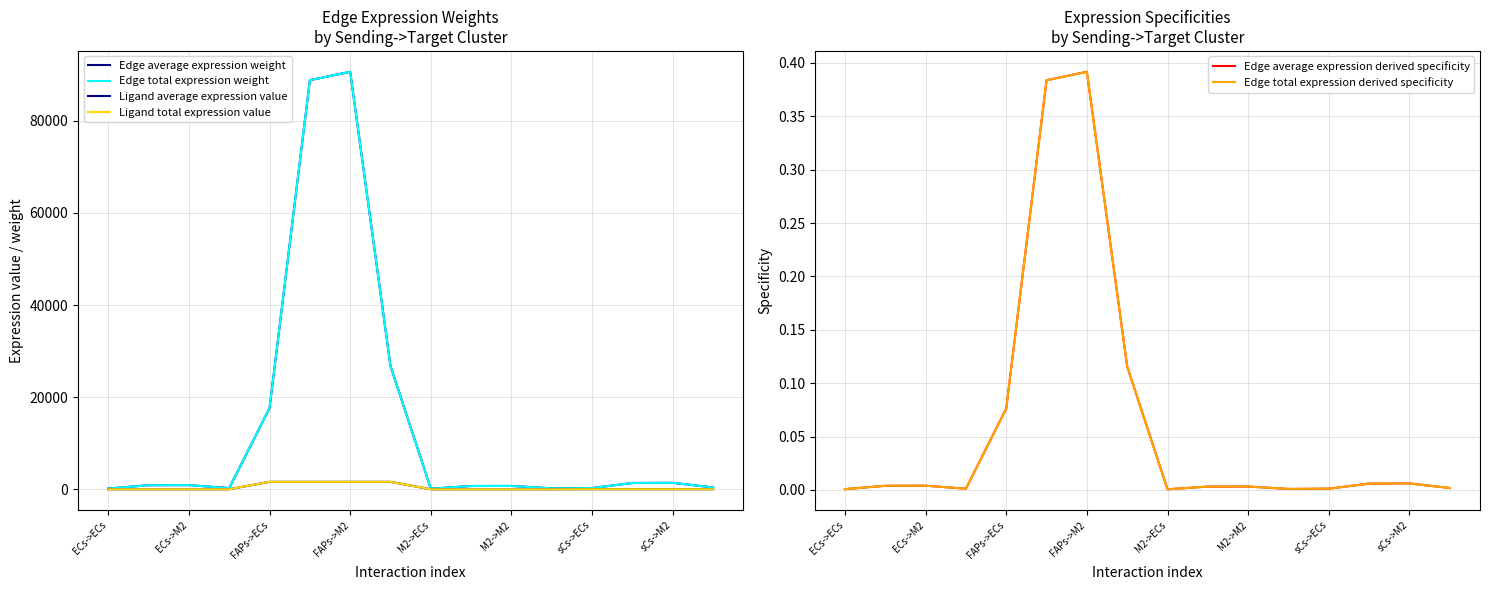

Which series has the largest total across all categories?

Edge average expression weight